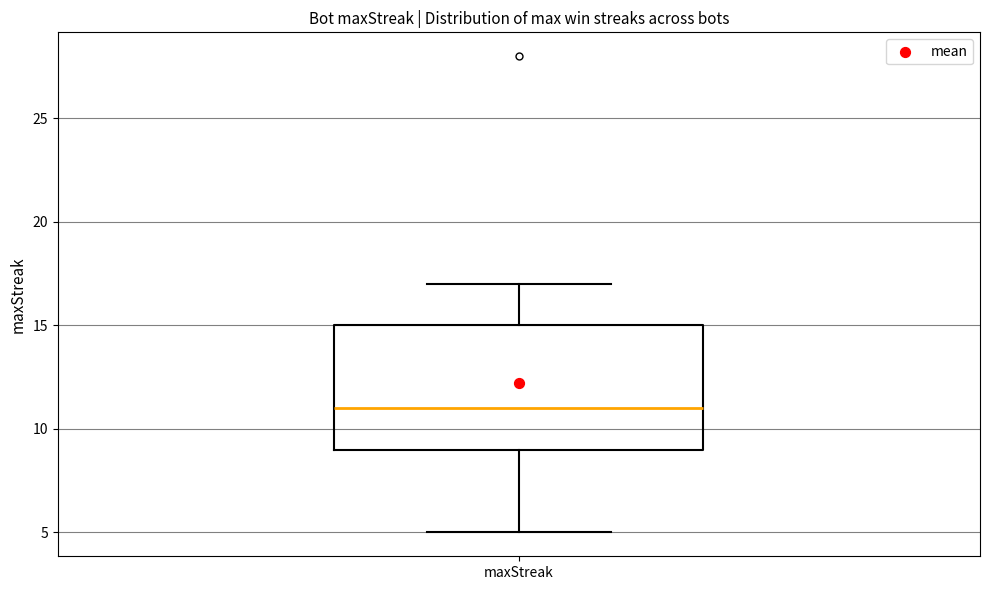

Transcribe this box plot: give where the median line is, the range the box spans, and where the two whiskers end, as read against the y-axis. The values are not printed on the chart, so give them approximately, as read against the axis.

median 11, box 9 to 15, whiskers 5 to 17